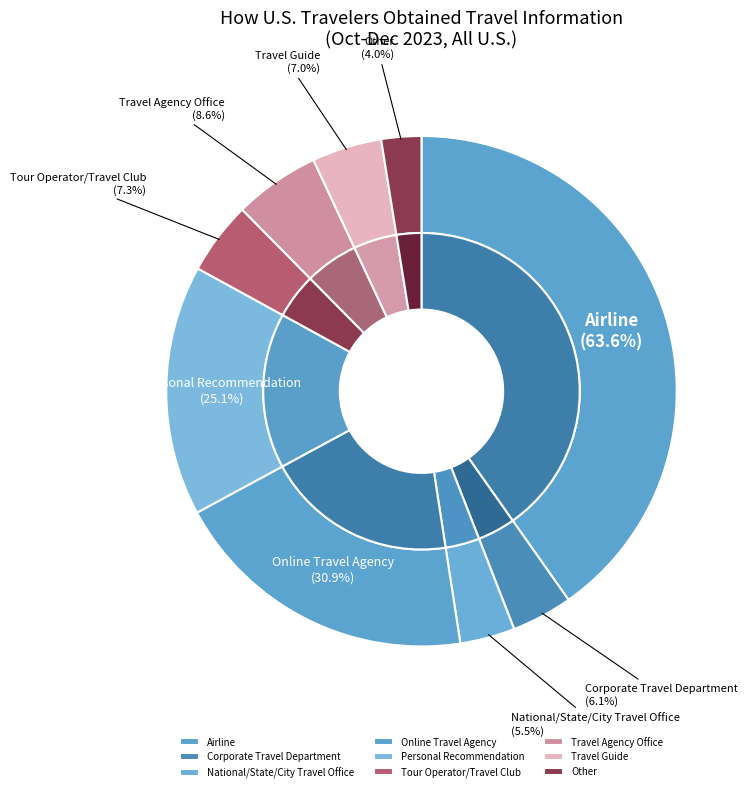

Rank the categories by value from lowest to highest.

Other, National/State/City Travel Office, Corporate Travel Department, Travel Guide, Tour Operator/Travel Club, Travel Agency Office, Personal Recommendation, Online Travel Agency, Airline